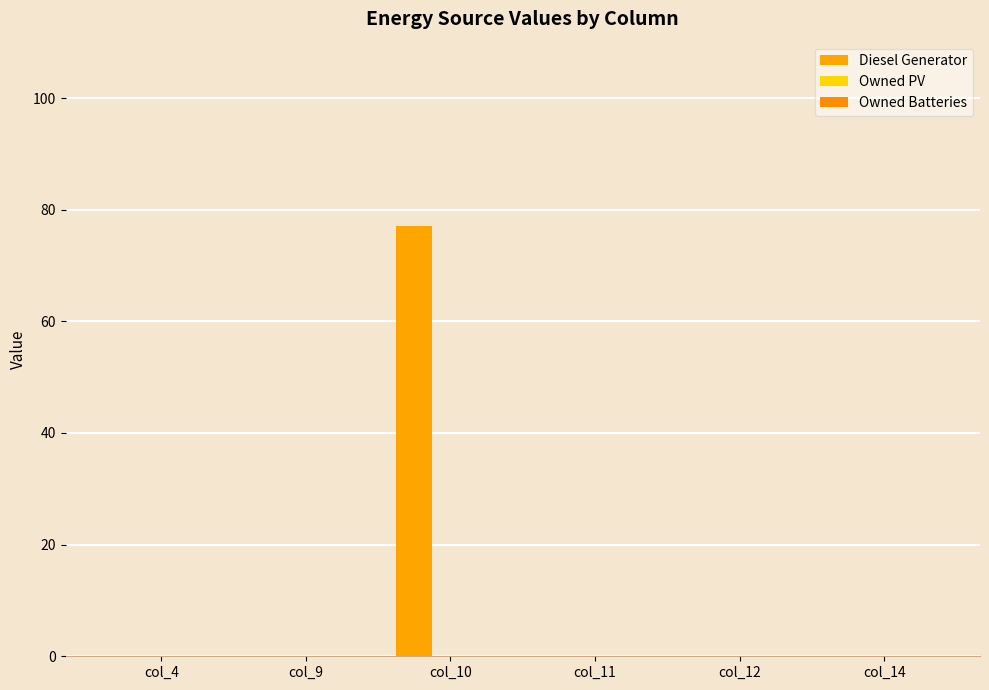

Which has a higher value, col_14 or col_9?

col_14